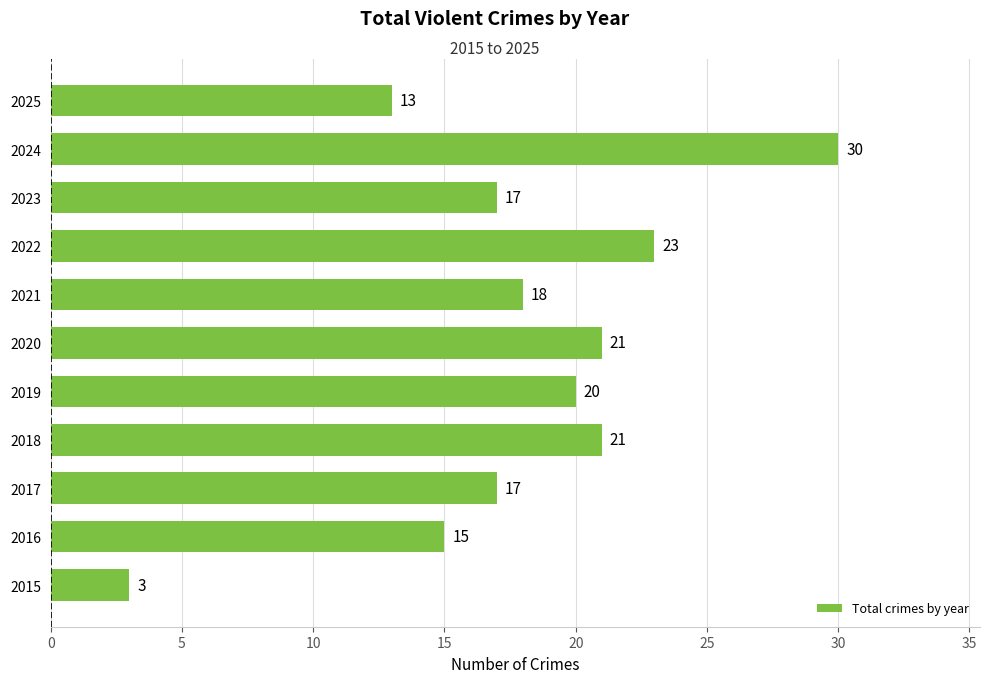

Is it true that the value at 2023 is 25?

False